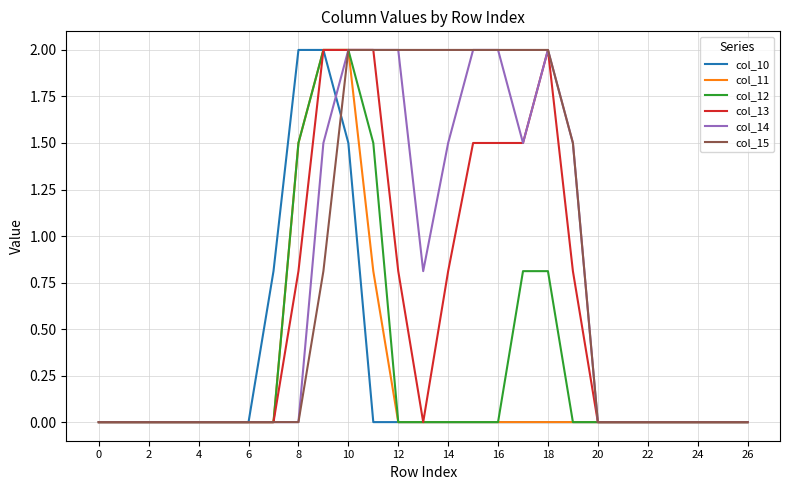

What is the maximum value shown in the chart?

2.0